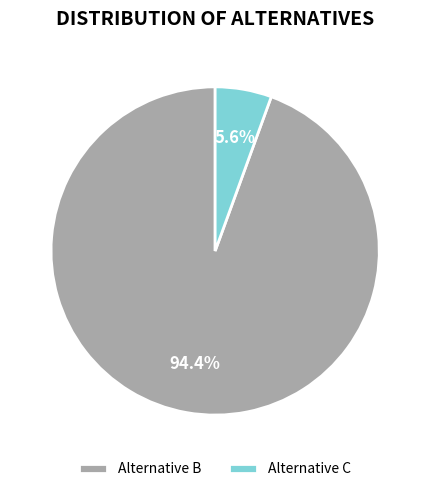

To the nearest percent, what is the combined percentage of Alternative C and Alternative B?

100%